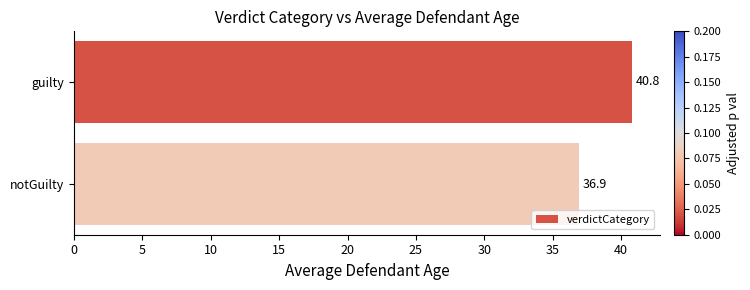

What is the average value?

38.8